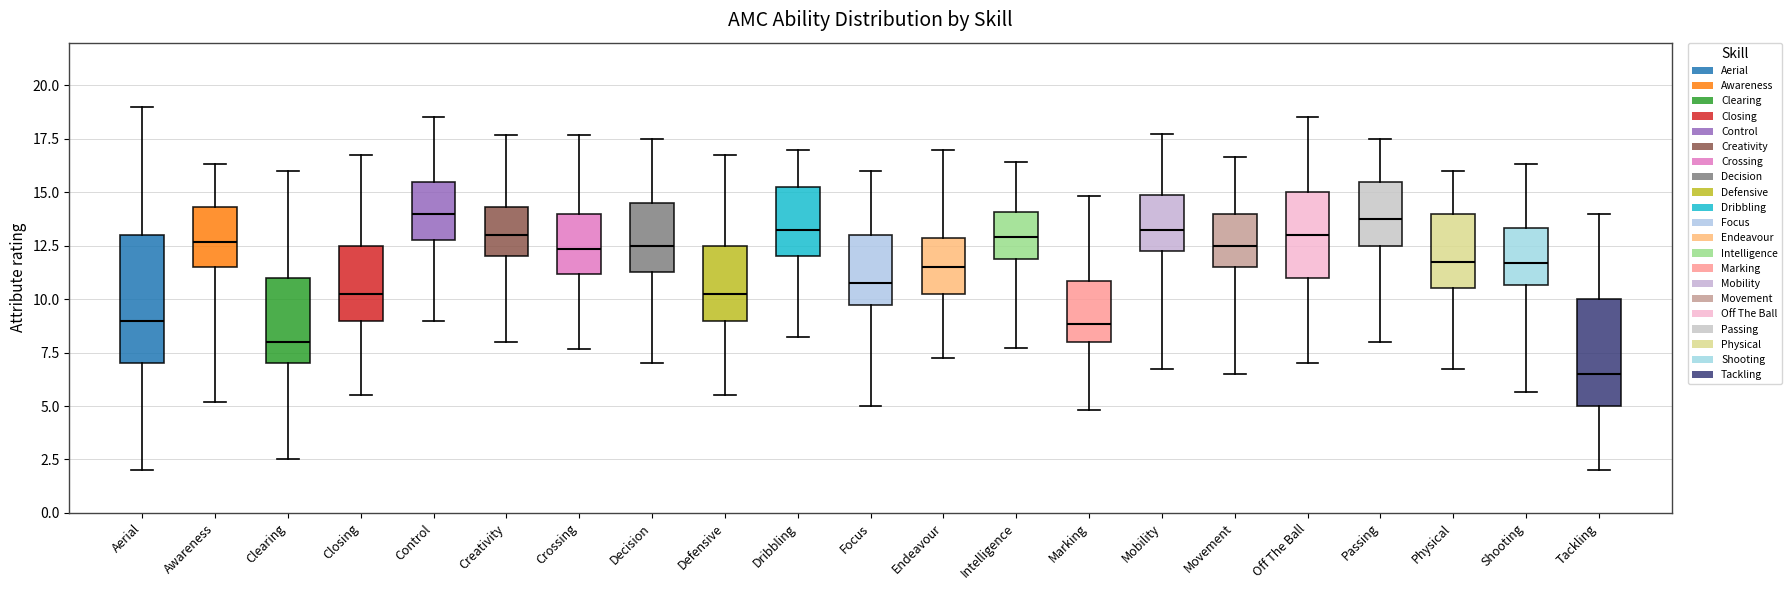

Reading left to right, read every box against the y-axis: the position of its median line, the range the box covers, and the ends of its whiskers. The values are not printed on the chart, so give them approximately, as read against the axis.

Aerial: median 9.0, box 7.0 to 13.0, whiskers 2.0 to 19.0
Awareness: median 12.5, box 11.5 to 14.5, whiskers 5.0 to 16.5
Clearing: median 8.0, box 7.0 to 11.0, whiskers 2.5 to 16.0
Closing: median 10.5, box 9.0 to 12.5, whiskers 5.5 to 17.0
Control: median 14.0, box 13.0 to 15.5, whiskers 9.0 to 18.5
Creativity: median 13.0, box 12.0 to 14.5, whiskers 8.0 to 17.5
Crossing: median 12.5, box 11.0 to 14.0, whiskers 7.5 to 17.5
Decision: median 12.5, box 11.5 to 14.5, whiskers 7.0 to 17.5
Defensive: median 10.5, box 9.0 to 12.5, whiskers 5.5 to 17.0
Dribbling: median 13.5, box 12.0 to 15.5, whiskers 8.5 to 17.0
Focus: median 11.0, box 10.0 to 13.0, whiskers 5.0 to 16.0
Endeavour: median 11.5, box 10.5 to 13.0, whiskers 7.5 to 17.0
Intelligence: median 13.0, box 12.0 to 14.0, whiskers 7.5 to 16.5
Marking: median 9.0, box 8.0 to 11.0, whiskers 5.0 to 15.0
Mobility: median 13.5, box 12.5 to 15.0, whiskers 7.0 to 18.0
Movement: median 12.5, box 11.5 to 14.0, whiskers 6.5 to 16.5
Off The Ball: median 13.0, box 11.0 to 15.0, whiskers 7.0 to 18.5
Passing: median 14.0, box 12.5 to 15.5, whiskers 8.0 to 17.5
Physical: median 12.0, box 10.5 to 14.0, whiskers 7.0 to 16.0
Shooting: median 11.5, box 10.5 to 13.5, whiskers 5.5 to 16.5
Tackling: median 6.5, box 5.0 to 10.0, whiskers 2.0 to 14.0